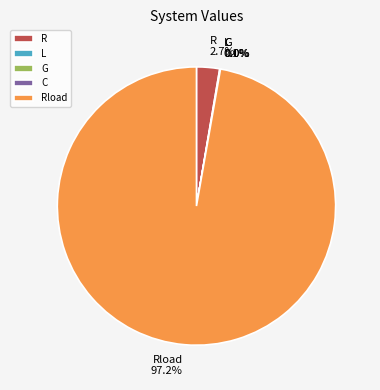

Which slice is the largest?

Rload